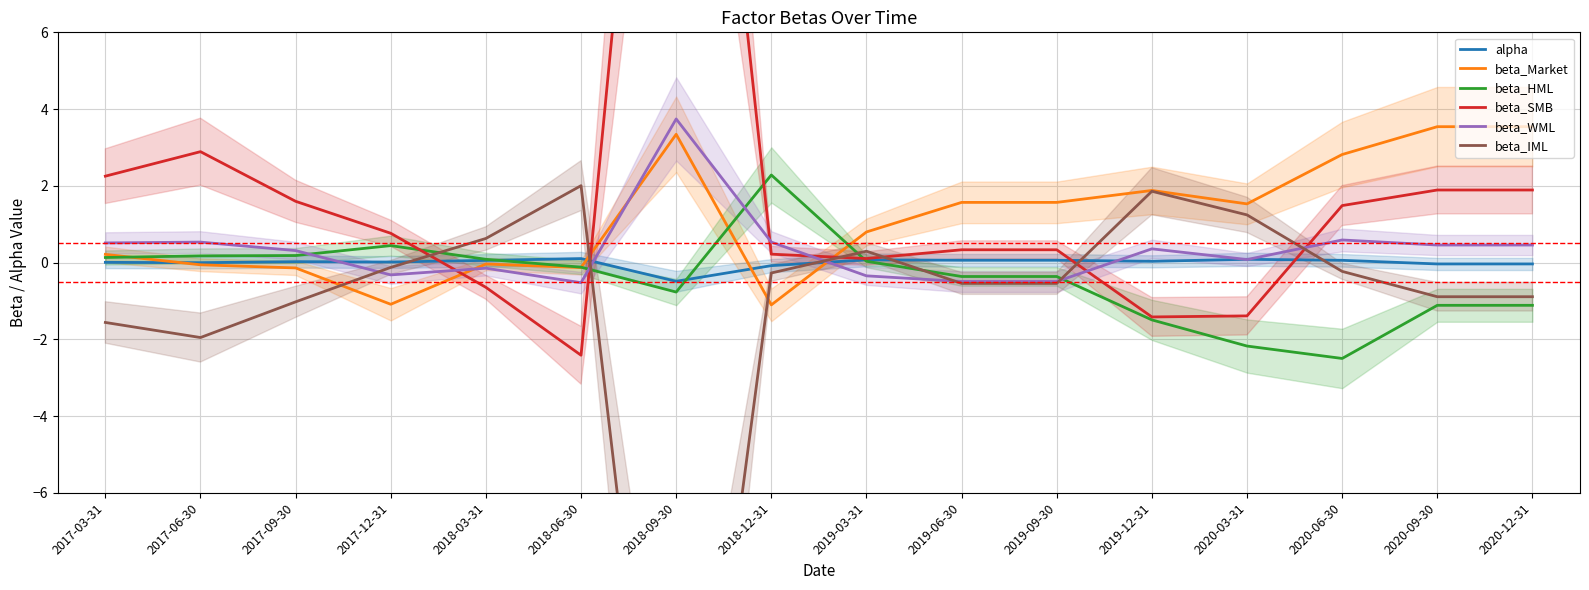

What is the sum of the beta_WML values at 2018-09-30 and 2017-06-30?

4.3